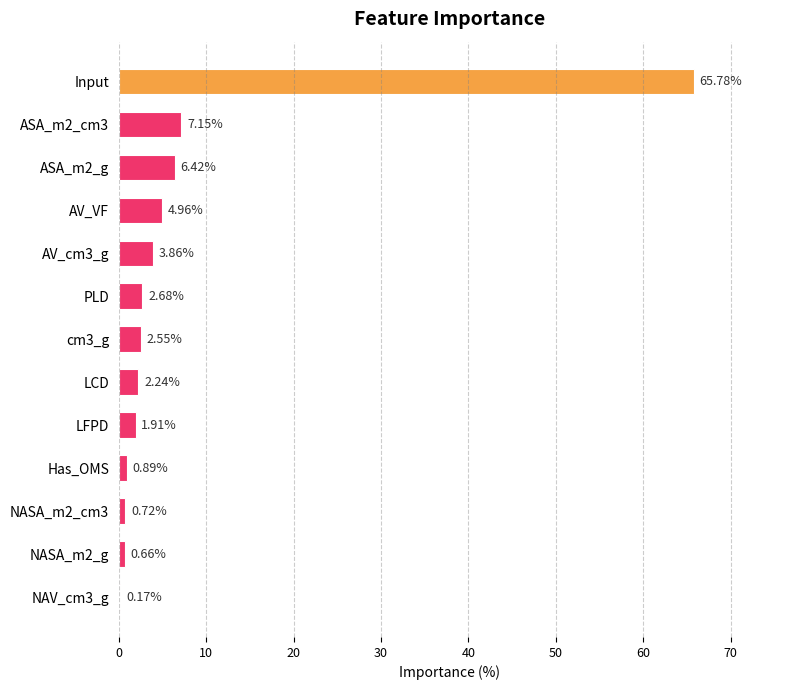

What is the sum of the values at AV_cm3_g and ASA_m2_g?

10.3